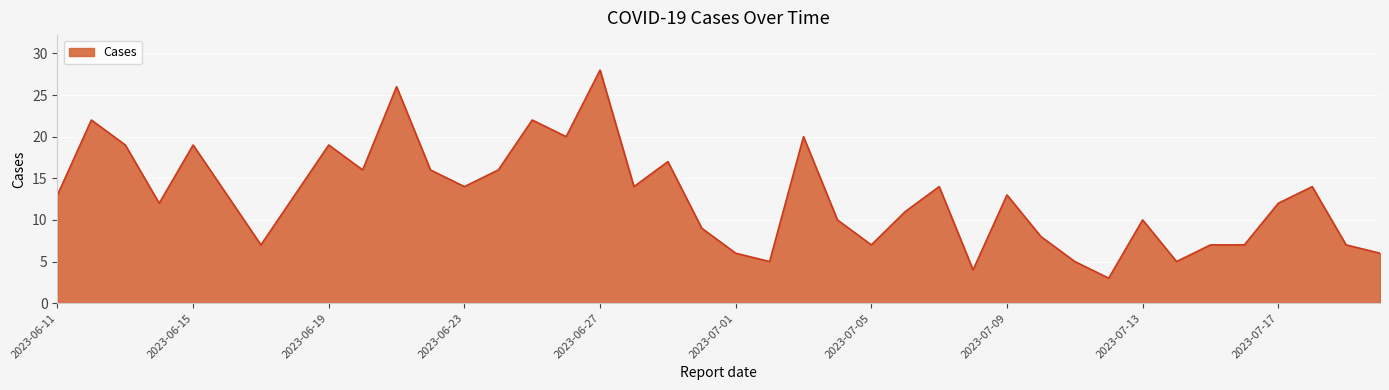

What is the difference between the maximum and minimum values?

25